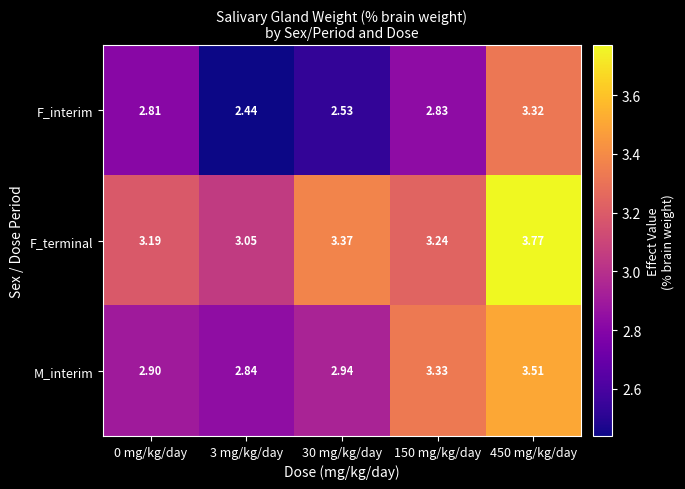

At which category does the chart reach its peak across all series?

450 mg/kg/day